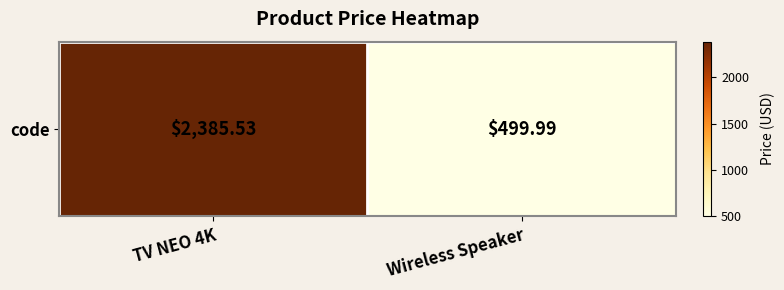

Reading left to right, transcribe all the data shown in this chart.

TV NEO 4K=2385.5	Wireless Speaker=500.0